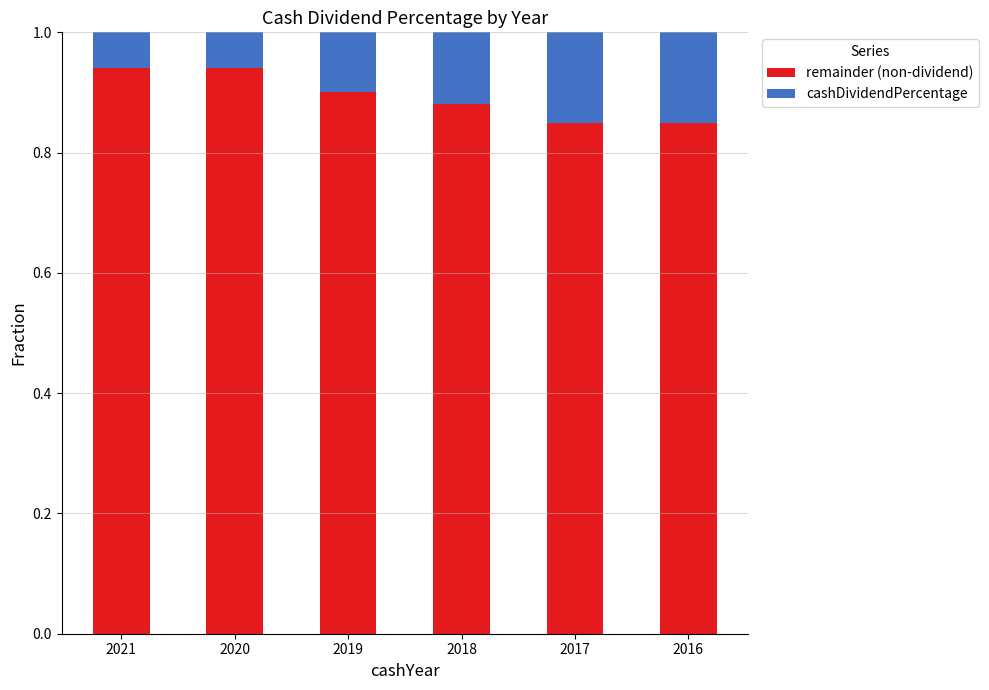

What is the sum of the remainder (non-dividend) values at 2017 and 2018?

1.7